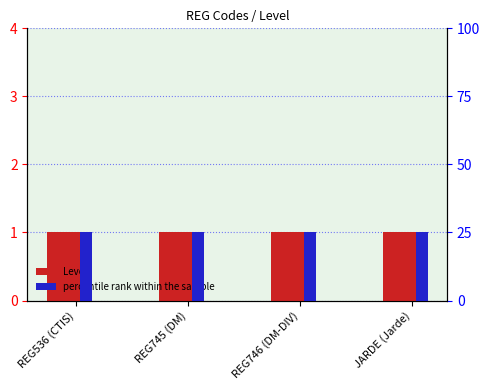

What is the sum of all percentile rank values?

100